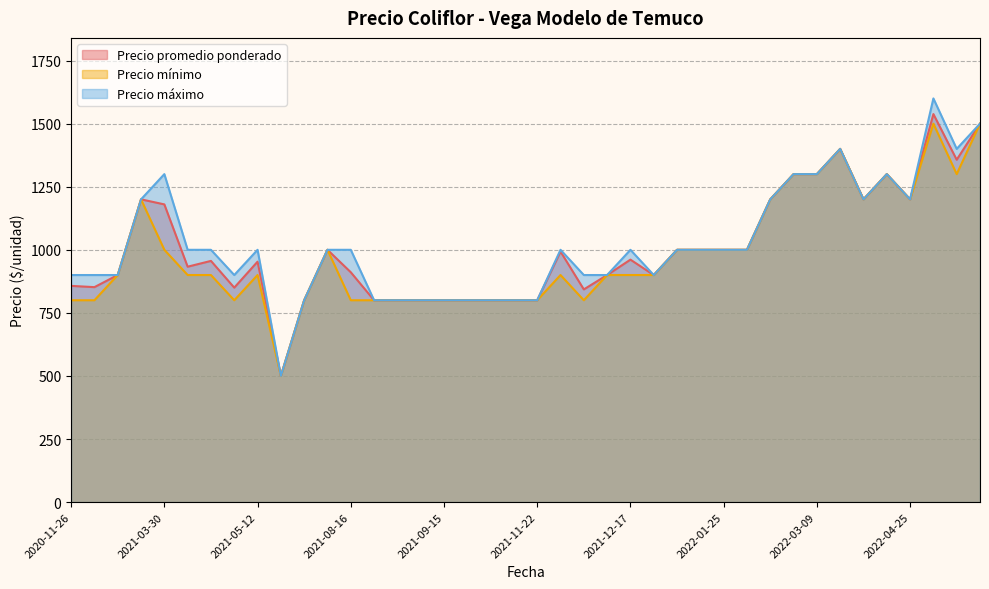

What is the difference between the second highest and second lowest values in the Precio promedio ponderado series?

700